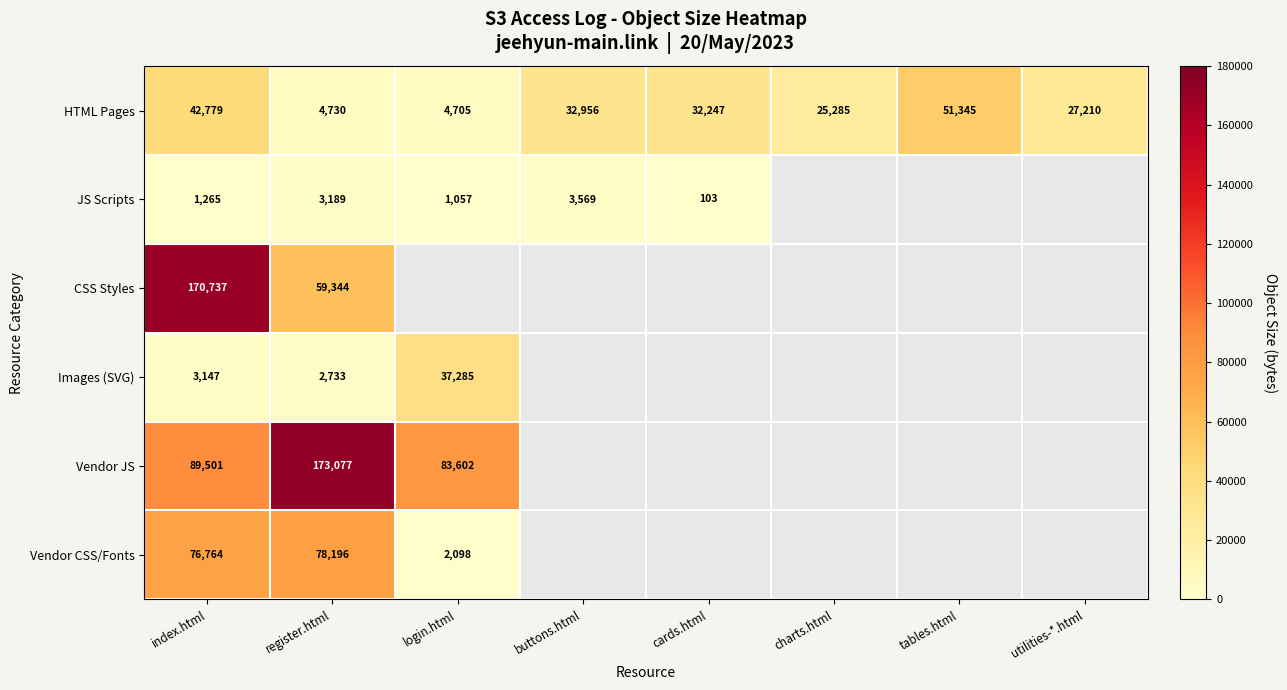

The CSS Styles series shows 59344 at register.html. True or false?

True